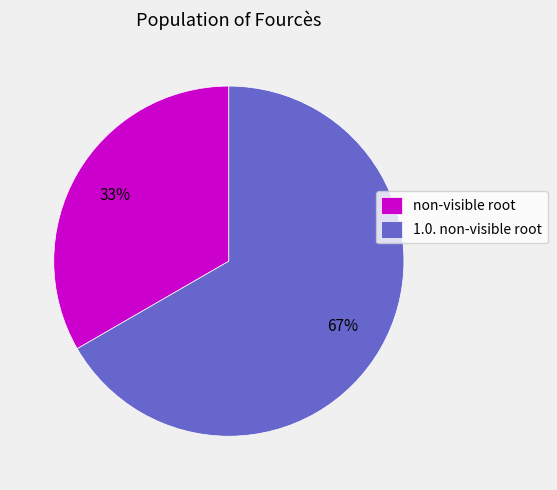

What percentage is the non-visible root slice, to the nearest percent?

33%